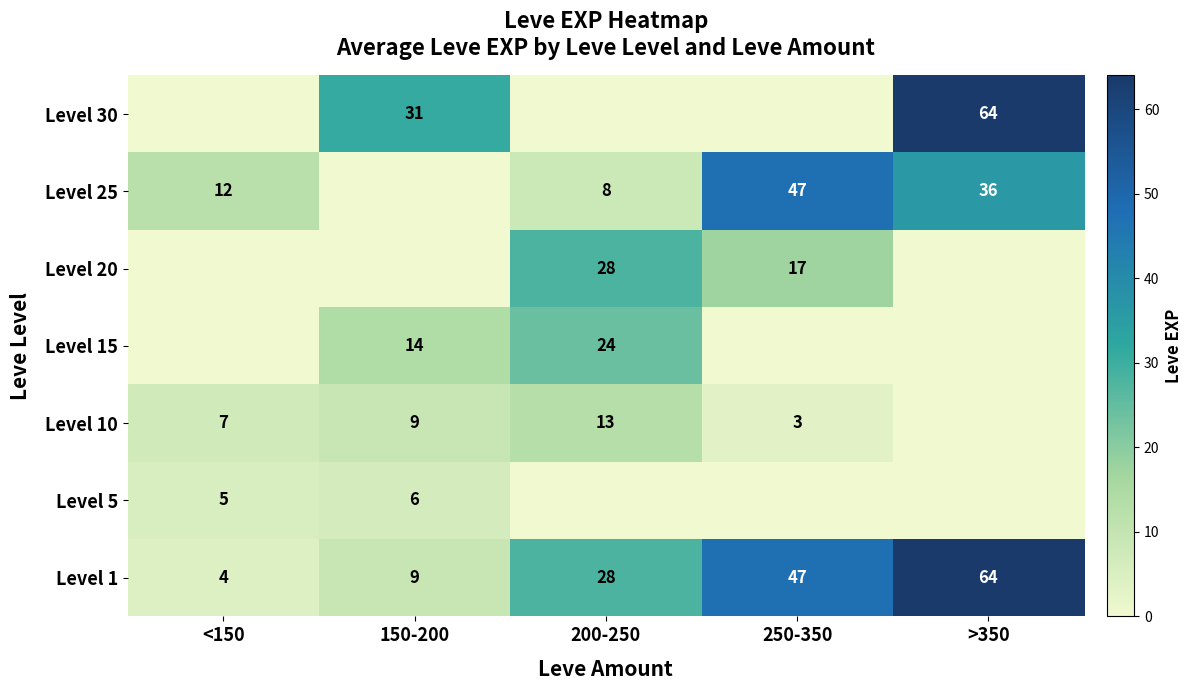

Is it true that Level 1 equals 4 at <150?

True